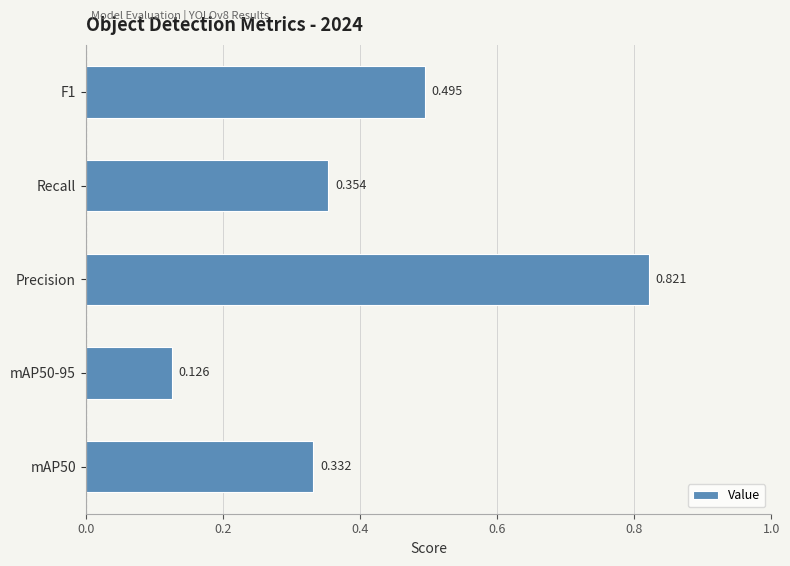

Which label corresponds to the largest value in the chart?

Precision